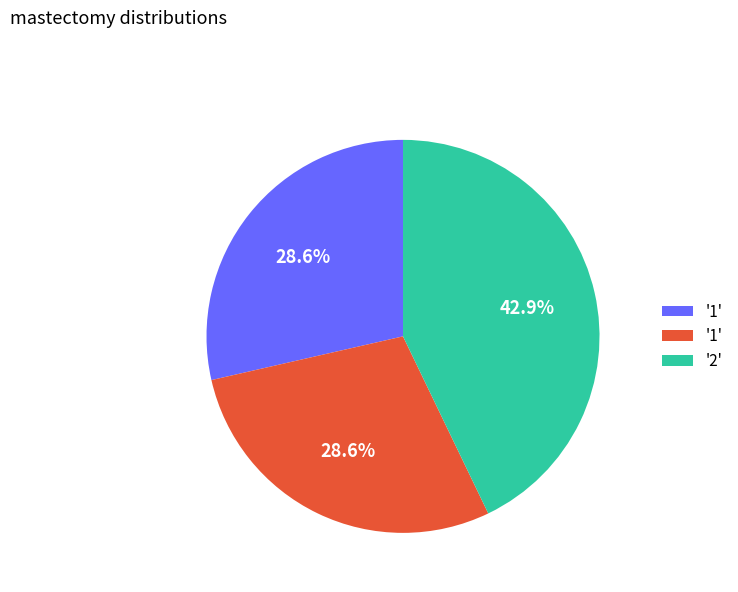

Does any single category account for the majority?

No